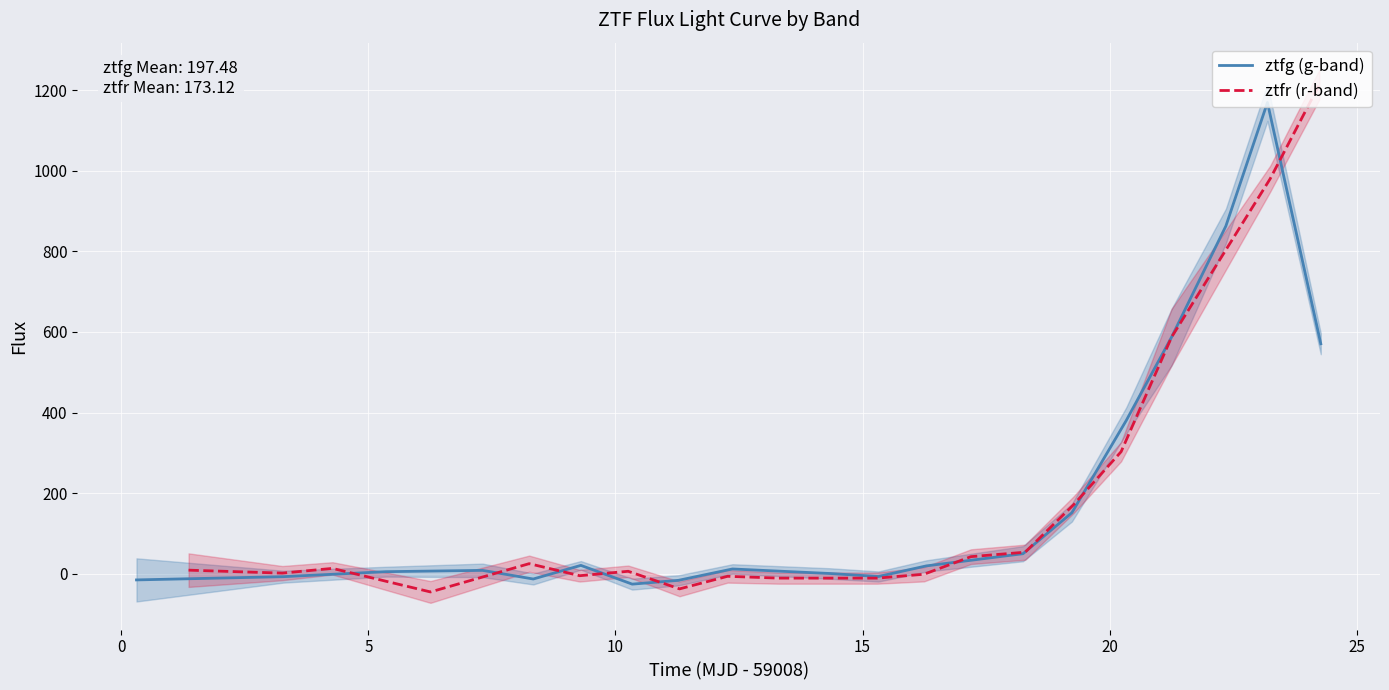

List the series in order of their overall mean, highest first.

ztfg (g-band), ztfr (r-band)